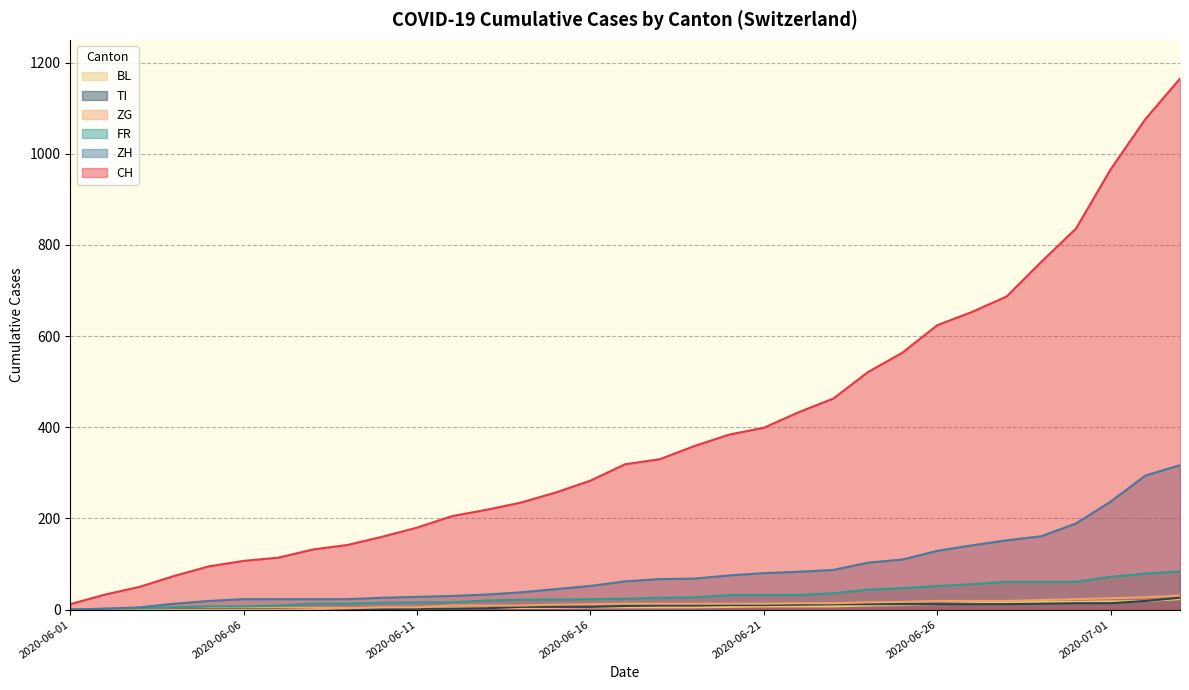

What are all the series names shown in the legend?

BL, TI, ZG, FR, ZH, CH